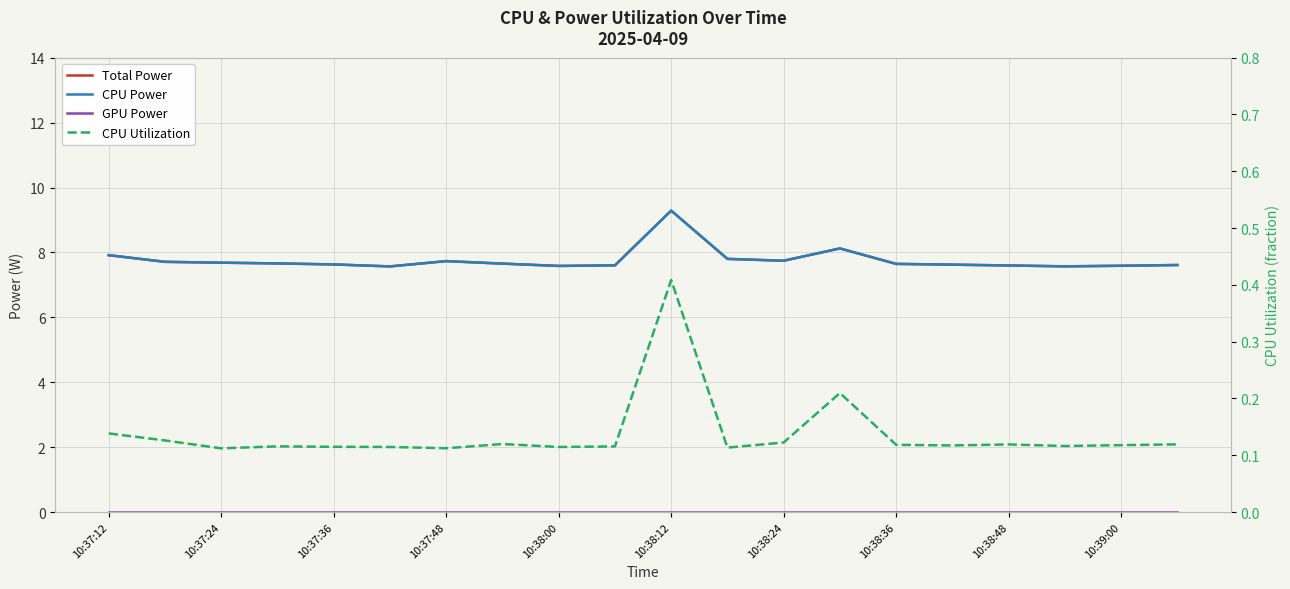

Which series has the widest spread of values?

Total Power